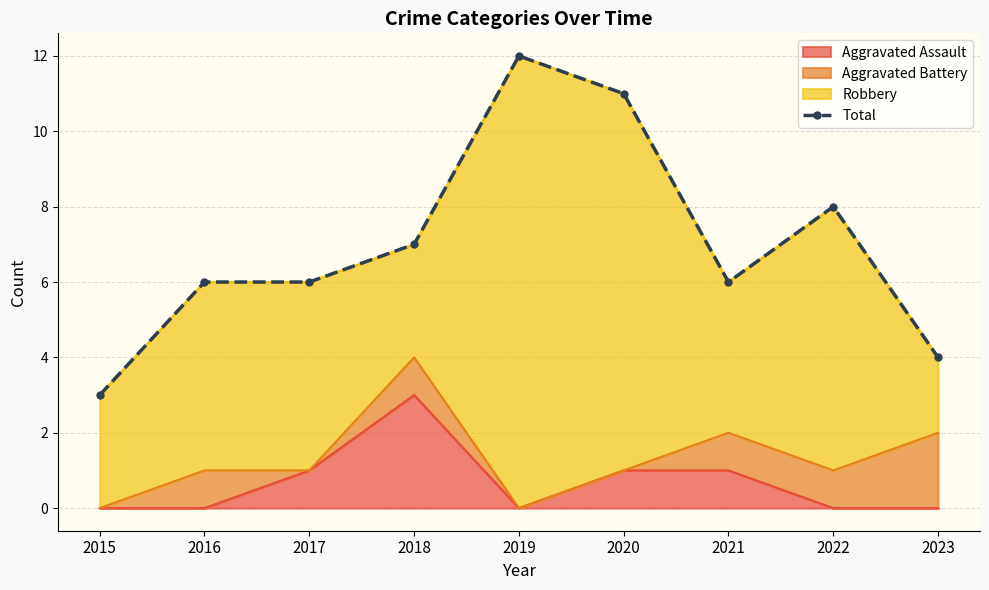

What is the change in value from 2017 to 2022?

+2